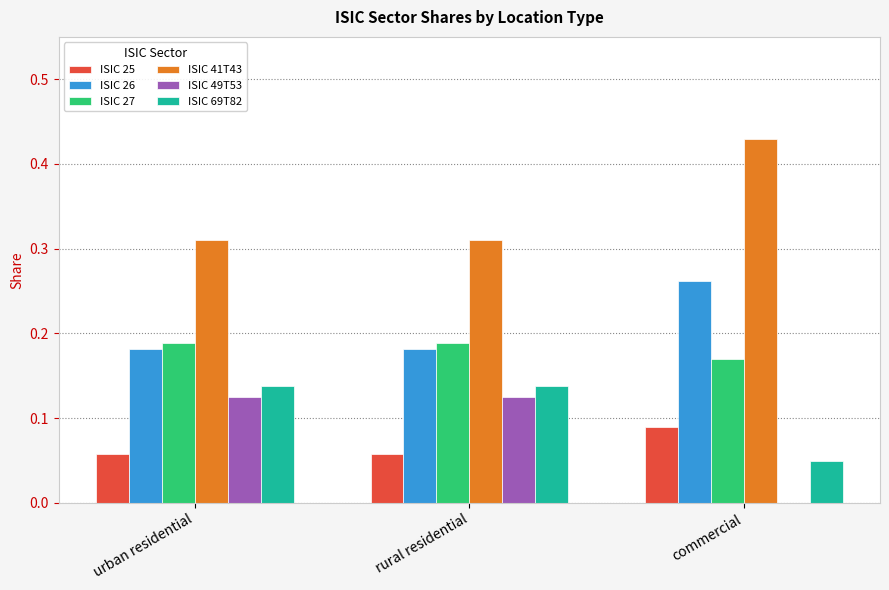

The ISIC 49T53 series shows 0.2 at urban residential. True or false?

False